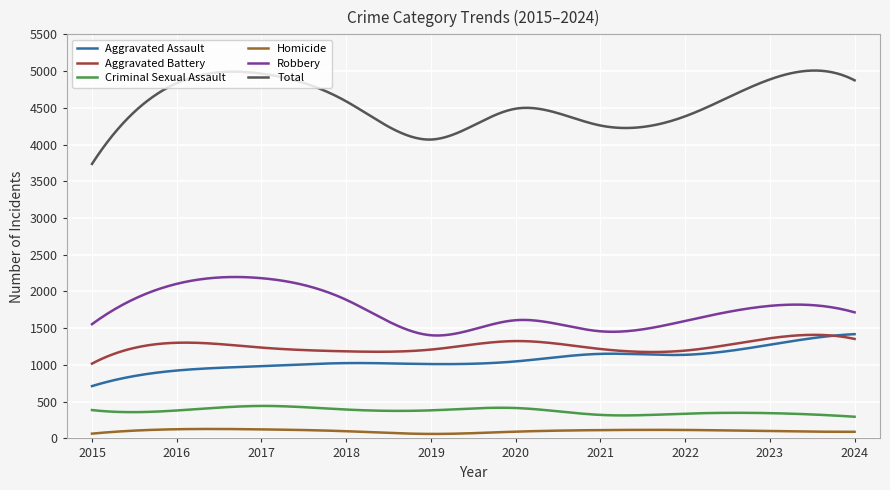

Which series has the widest spread of values?

Total